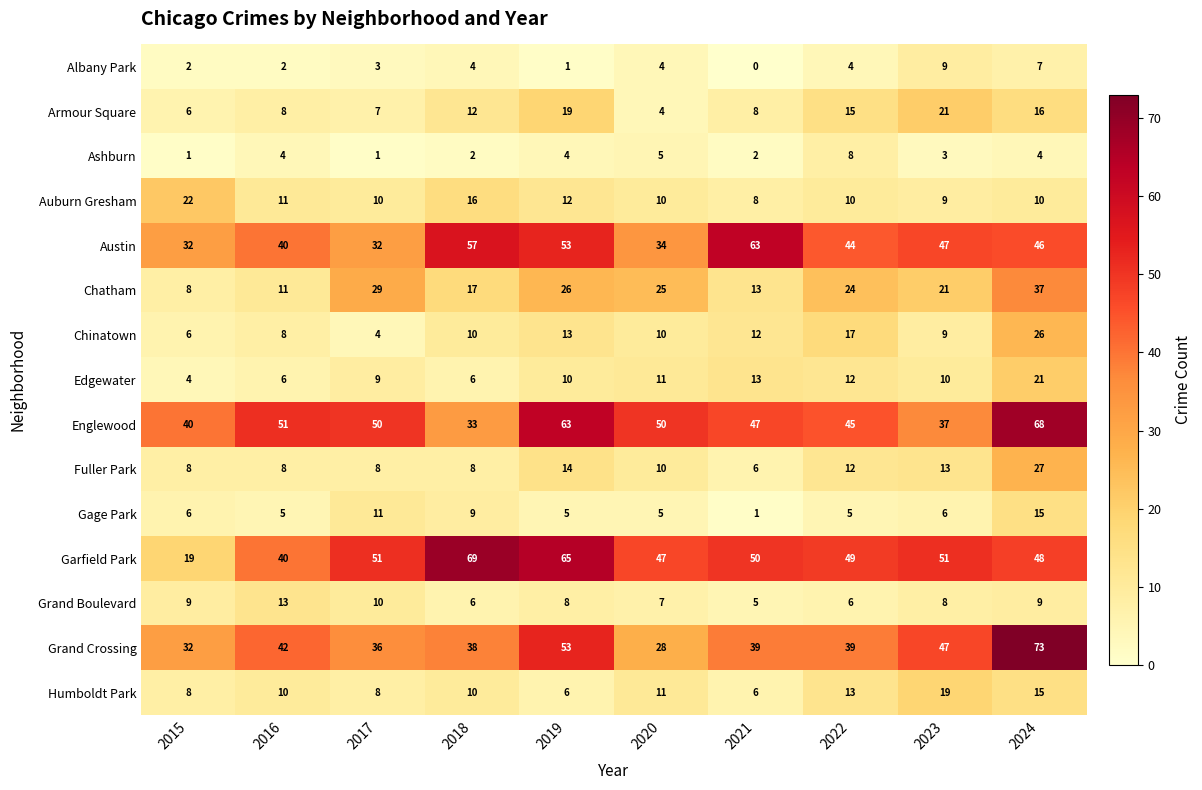

The value of Englewood at 2020 is 70. True or false?

False